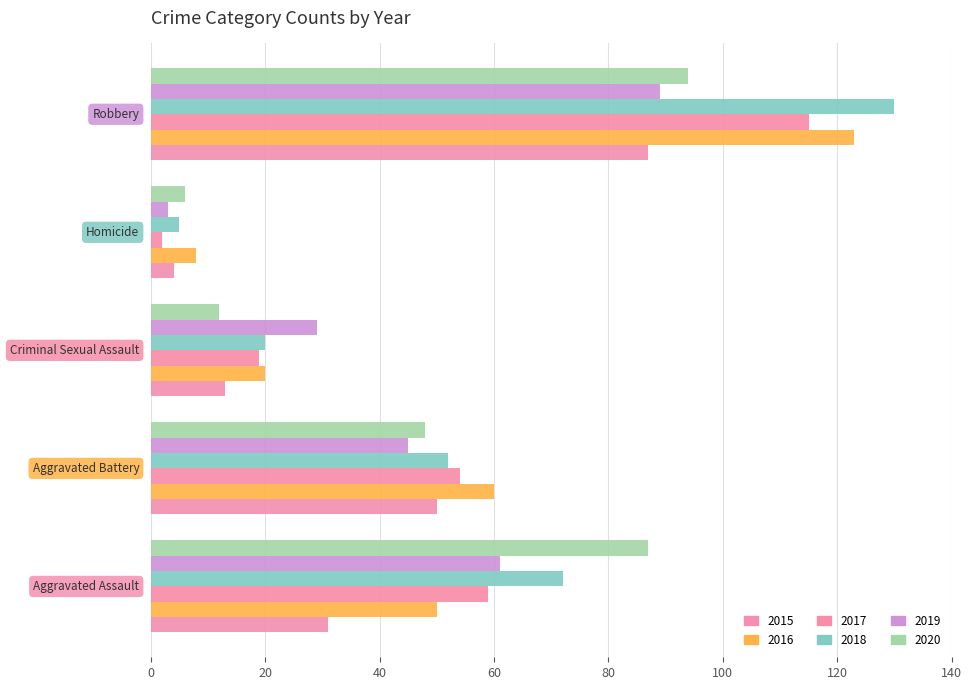

What are all the series names shown in the legend?

2015, 2016, 2017, 2018, 2019, 2020